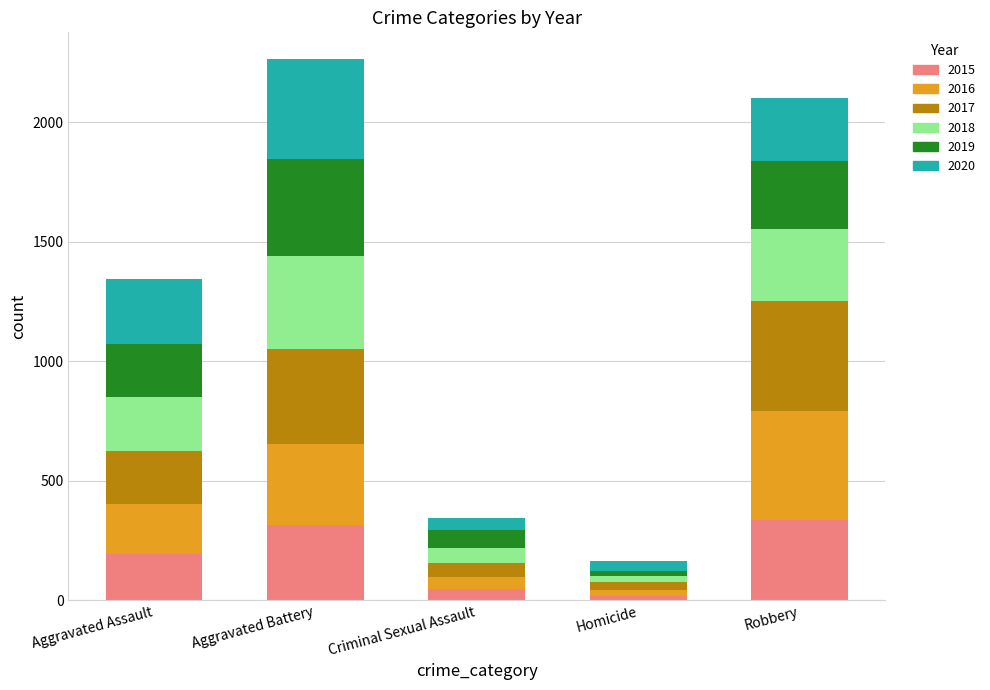

What is the highest value of the 2015 series?

337